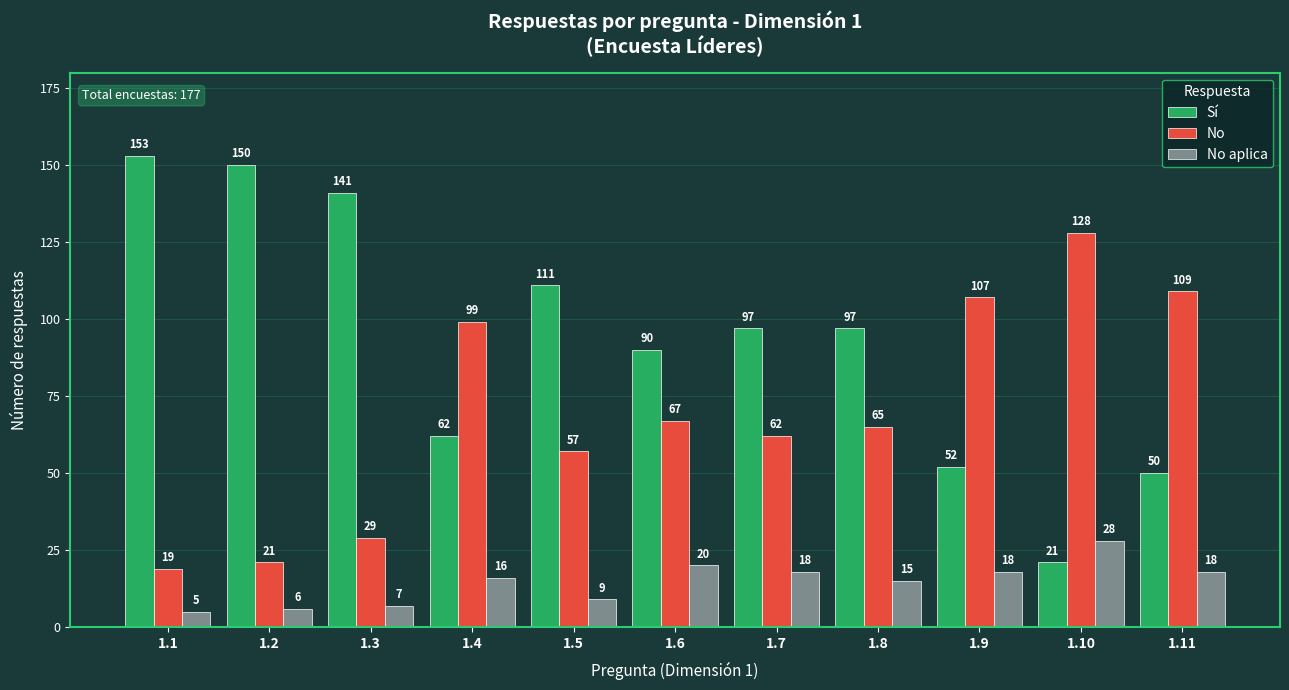

What is the value of the No aplica bar at the 1st from the left?

5